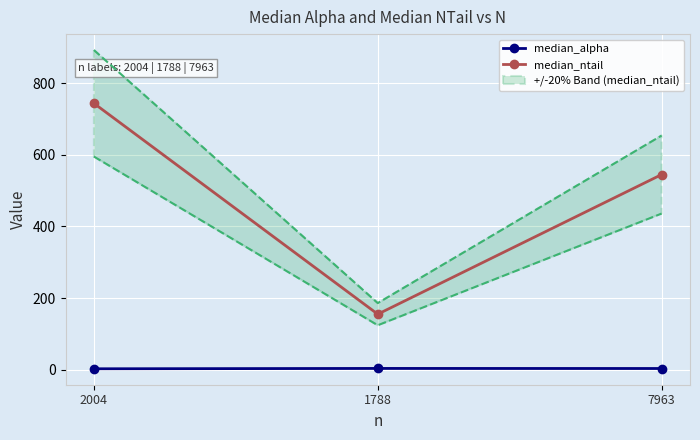

Where does the median_alpha series first go above 3?

1788